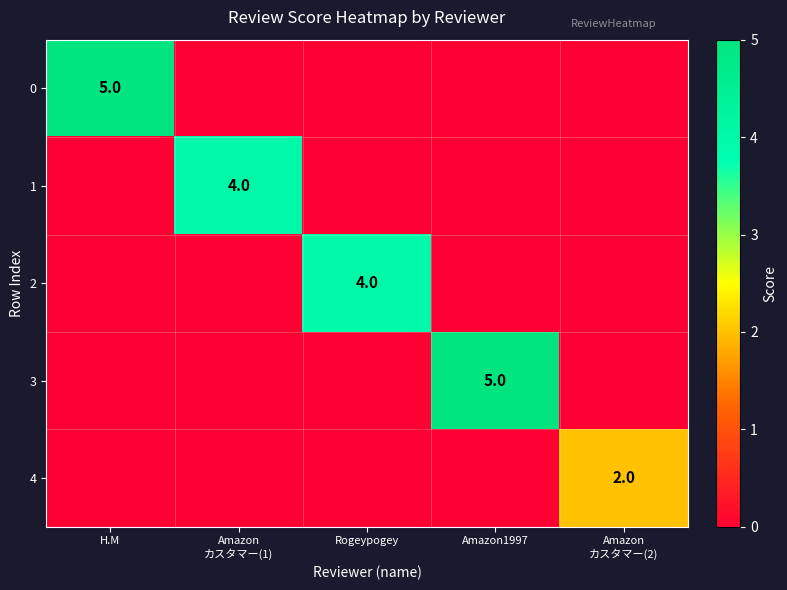

What is the maximum value shown in the chart?

5